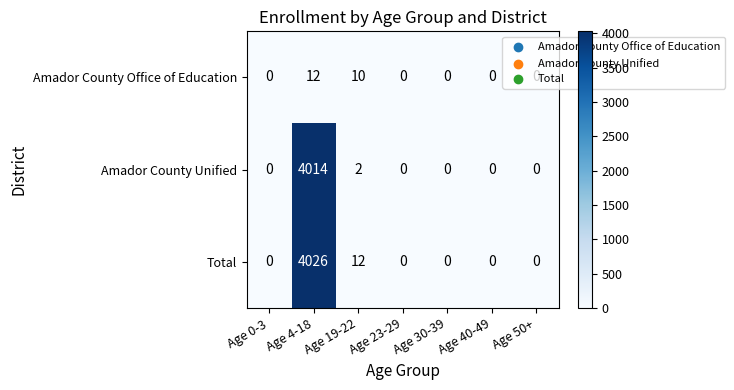

The Total series shows 1553 at Age 0-3. True or false?

False